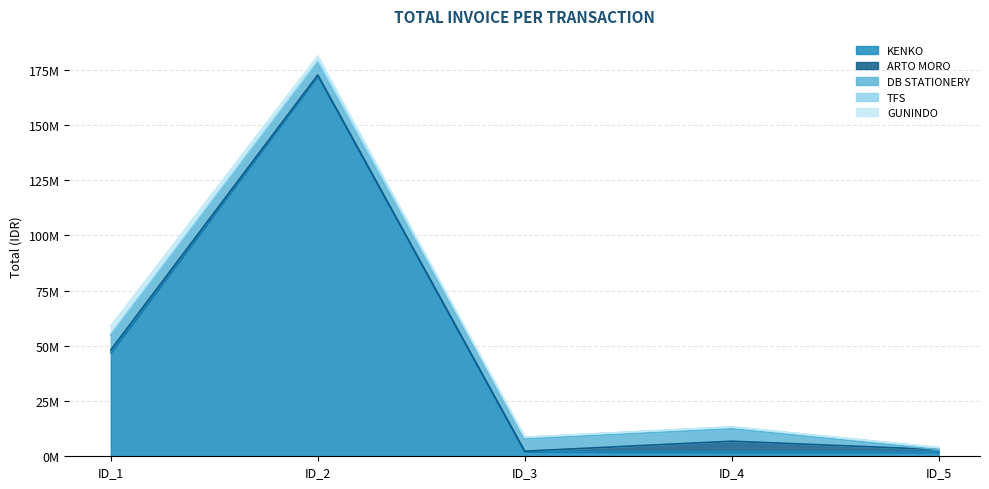

Does the chart have visible grid lines?

Yes